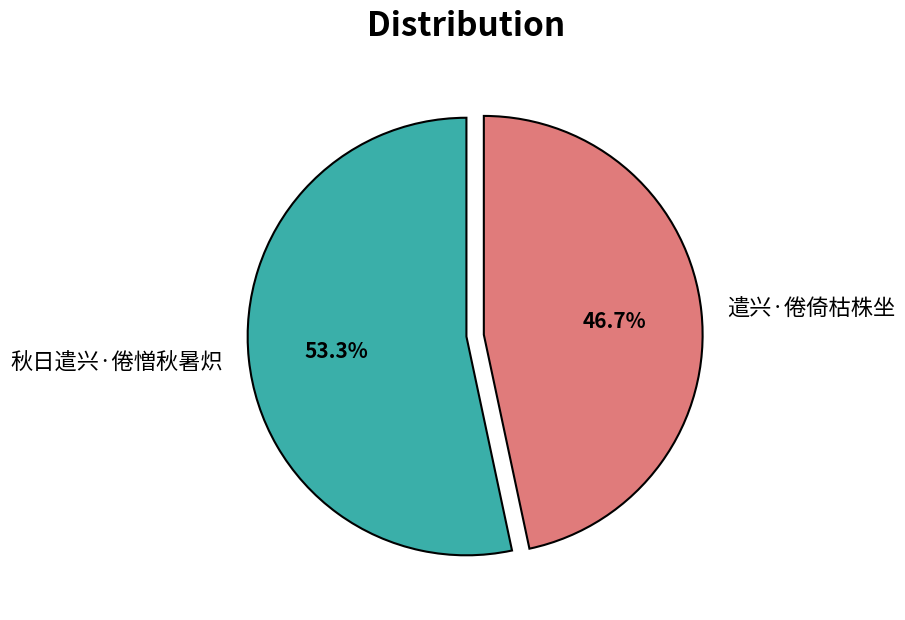

Rank the categories by value from highest to lowest.

秋日遣兴·倦憎秋暑炽, 遣兴·倦倚枯株坐